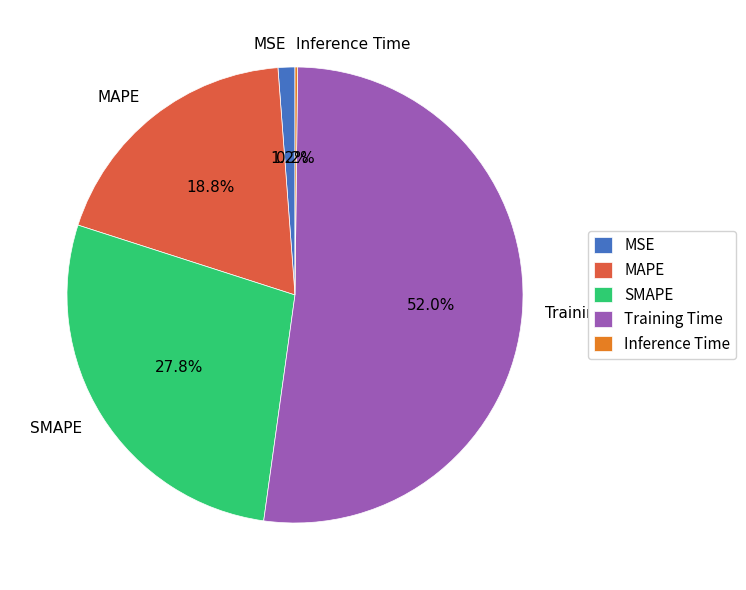

Which category has the biggest portion of the pie?

Training Time